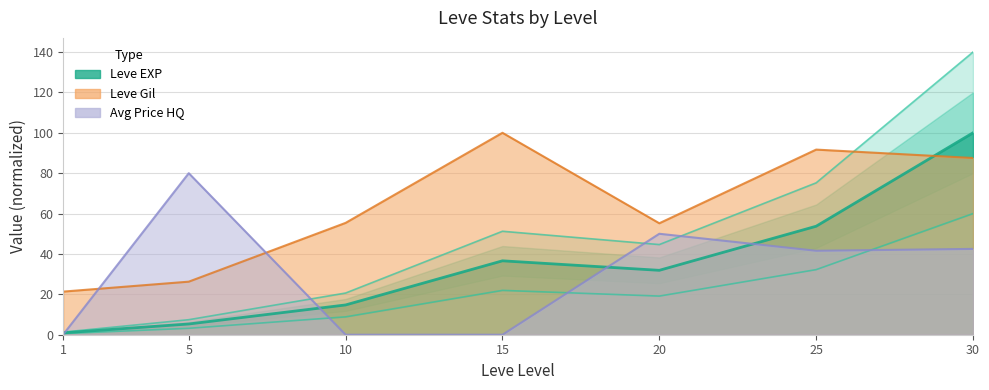

What value does the currentAveragePriceHQ series have at 30?

42.5